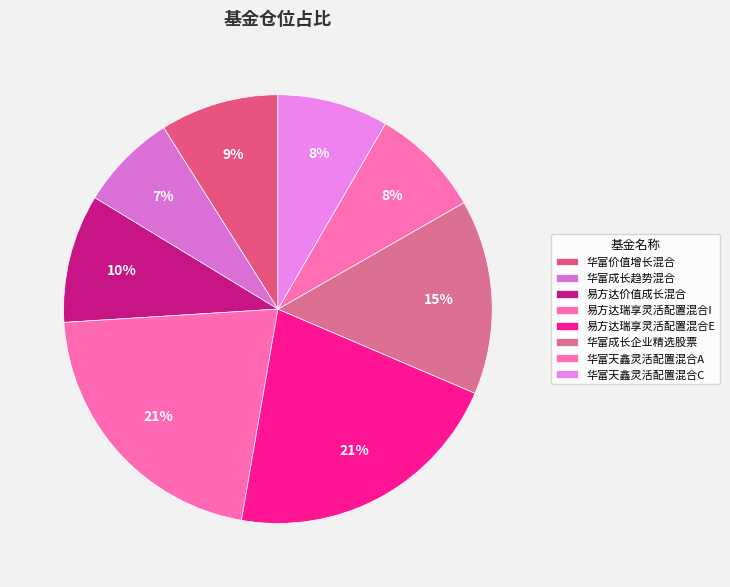

Which slice is the smallest?

华富成长趋势混合